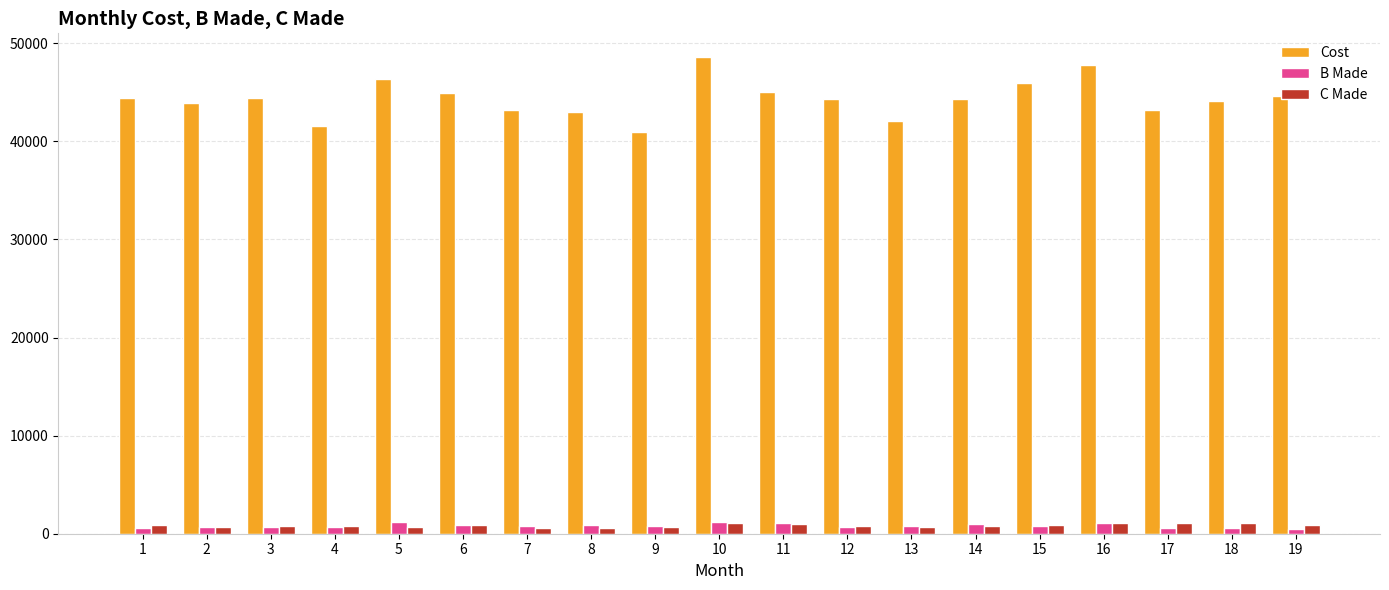

Is the value of Cost at 14 greater than the value of C Made at 11?

Yes